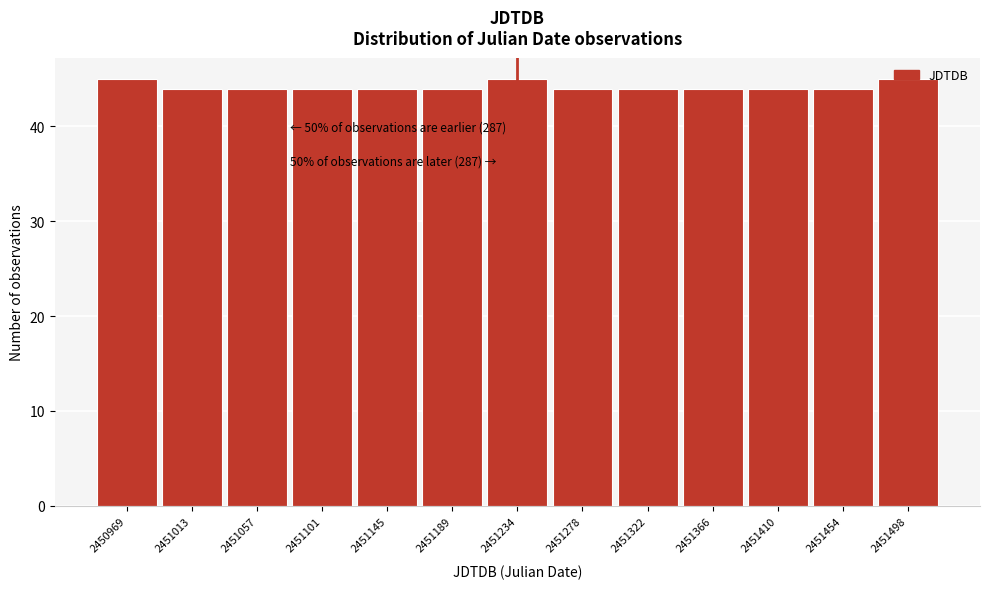

What is the sum of all values?

575